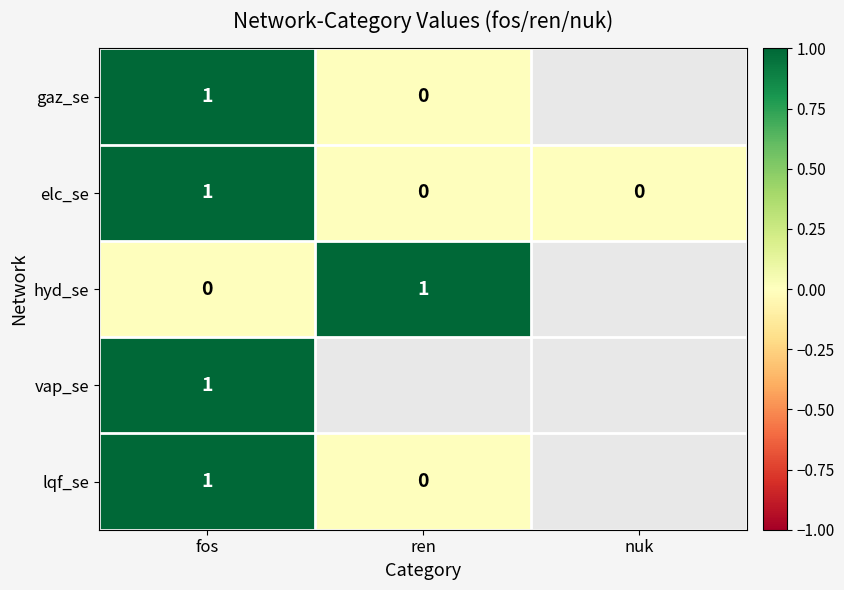

The lqf_se series shows 1 at fos. True or false?

True